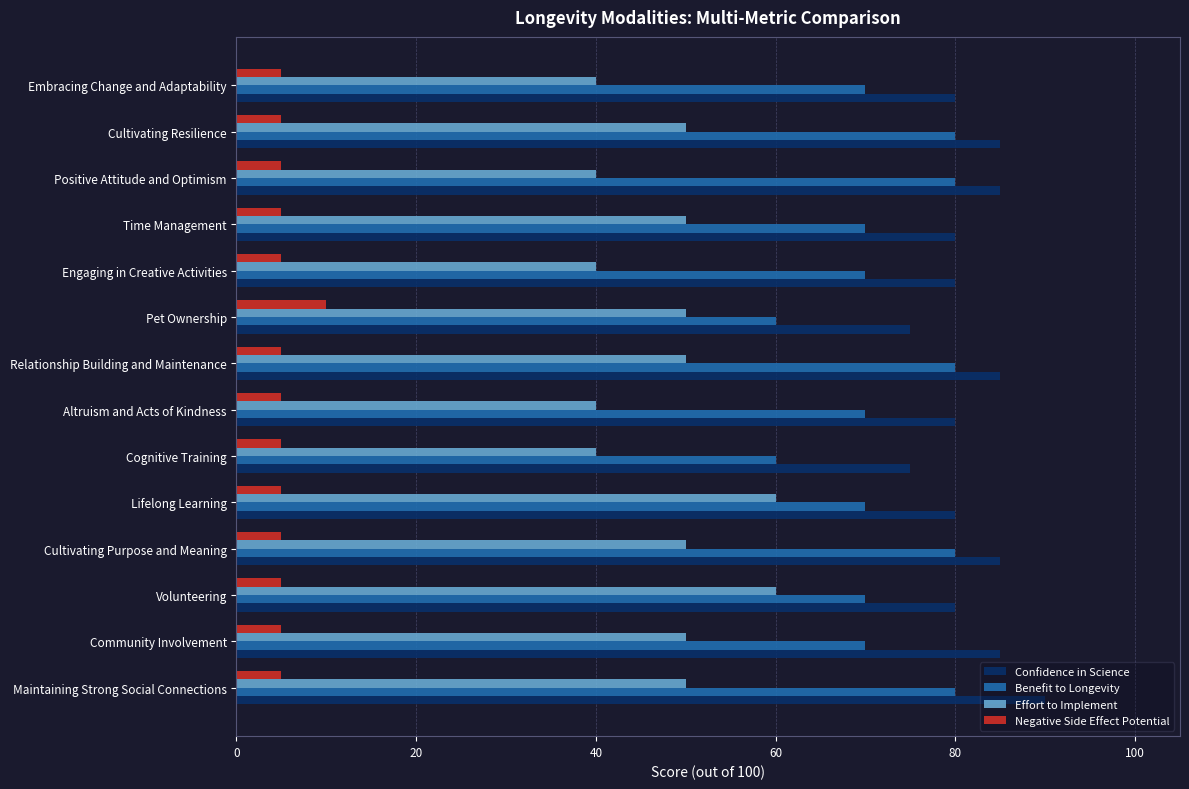

Which series changed the most between Maintaining Strong Social Connections and Positive Attitude and Optimism?

Effort to Implement